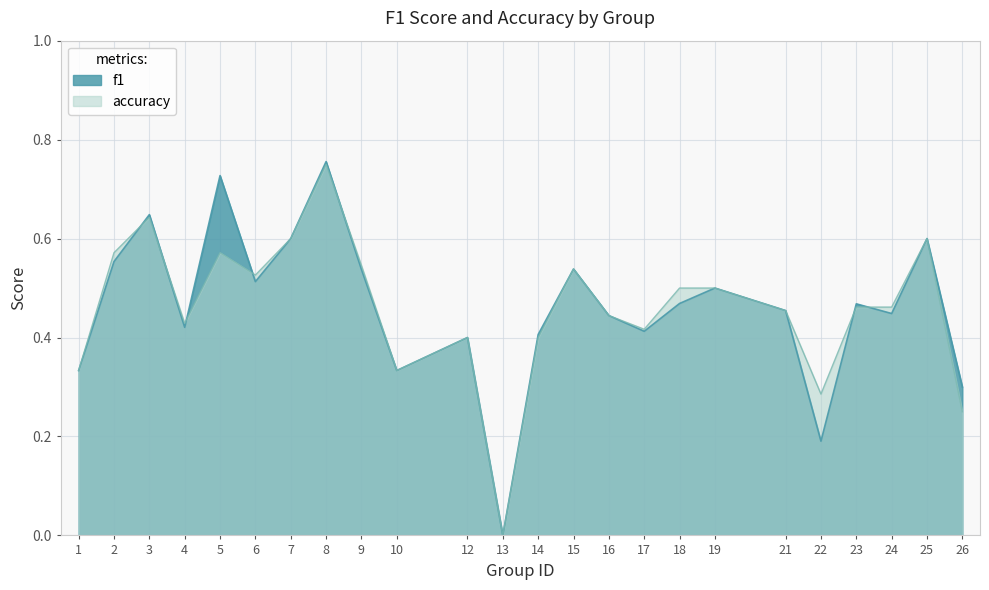

At which label is f1 closest to 0?

13